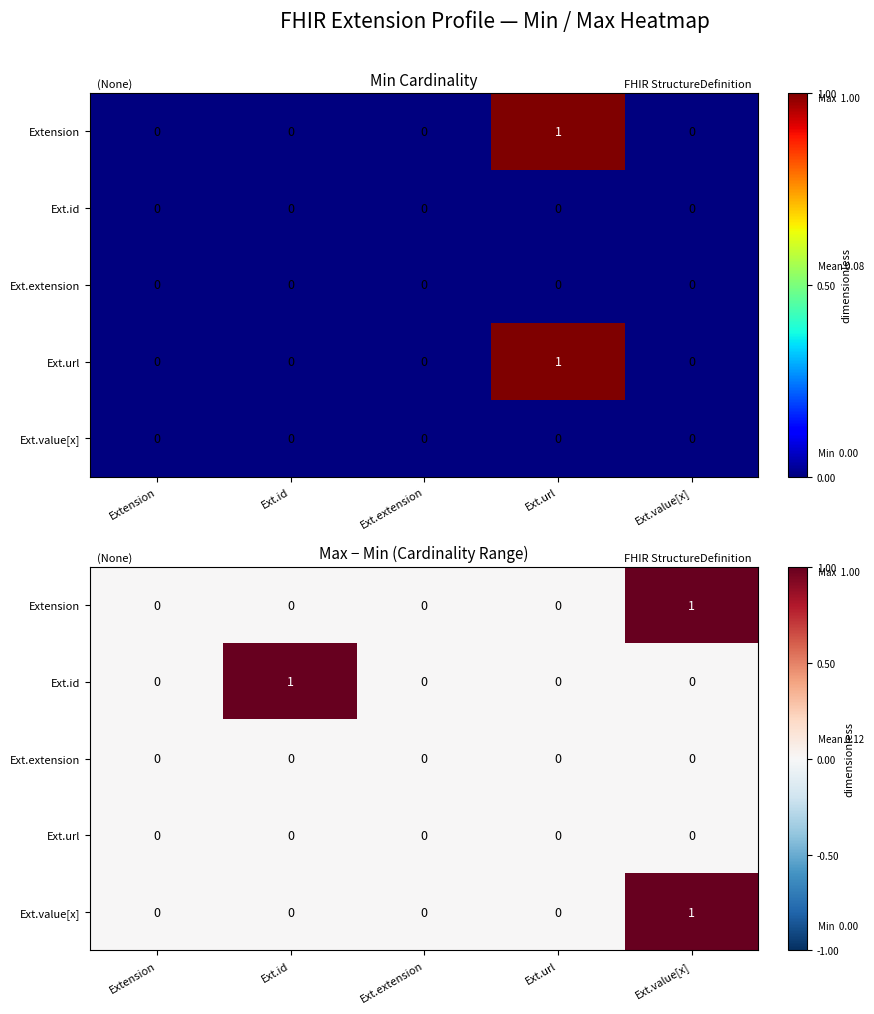

At how many categories does at least one series exceed 0?

2